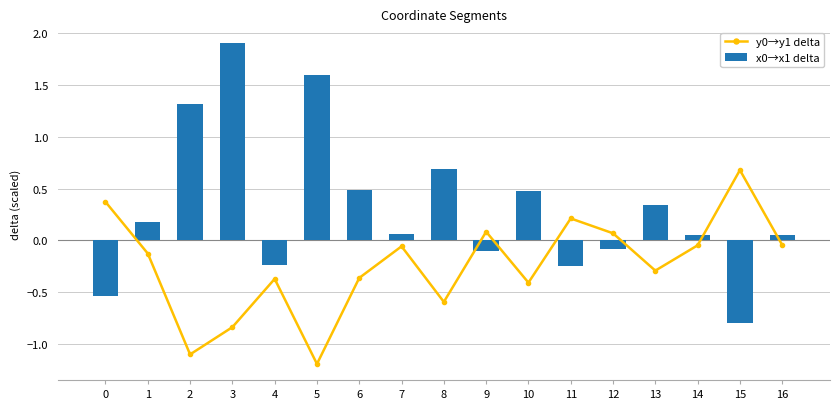

What is the difference between the x0→x1 delta values at 16 and 12?

0.1